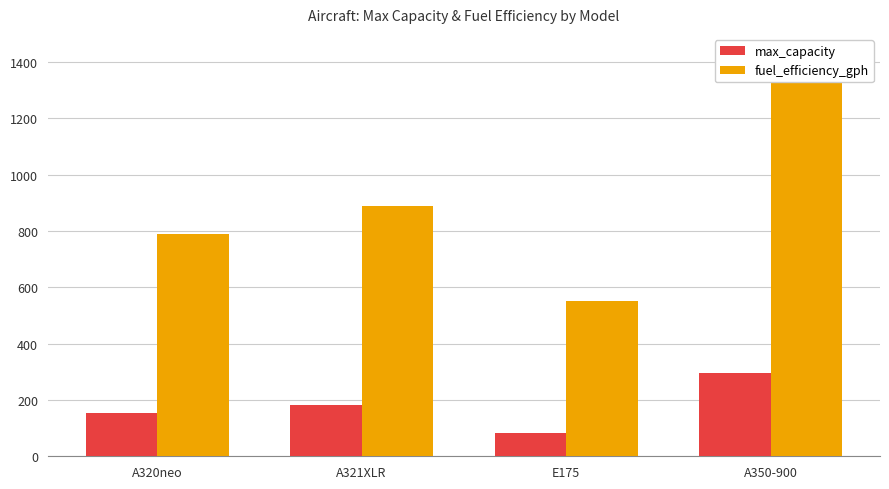

Is it true that max_capacity equals 88 at A350-900?

False